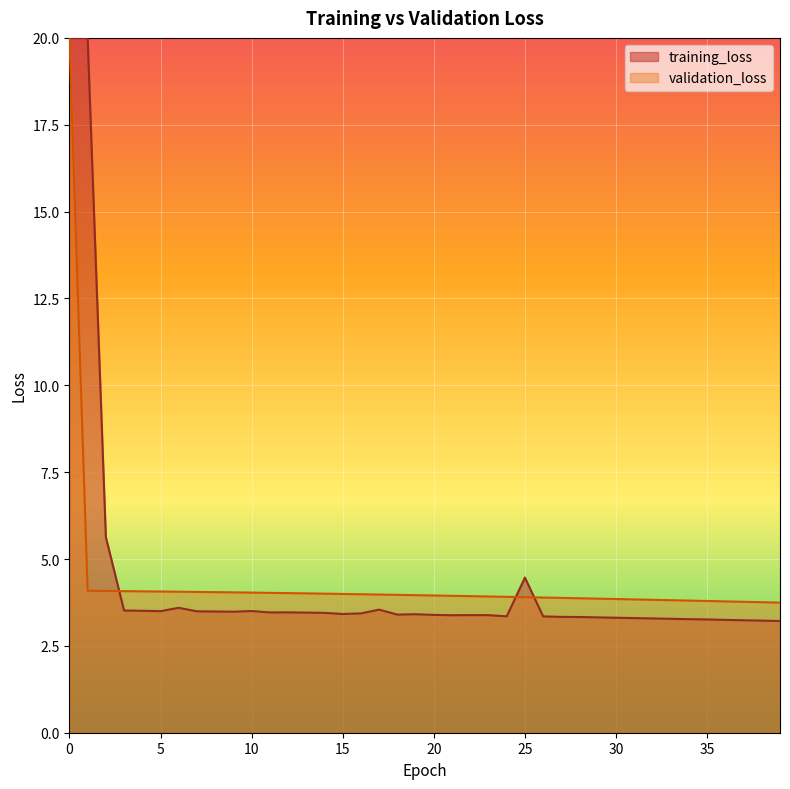

Is it true that the value at 20 is 5.9?

False